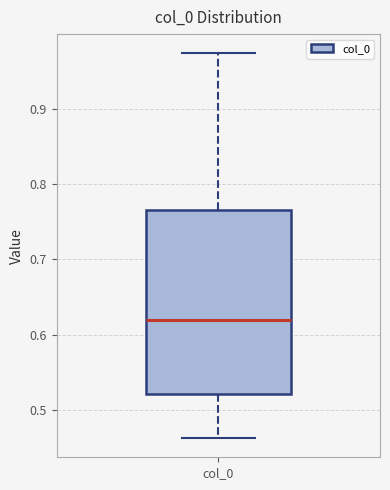

Where does the lower whisker of the box for col_0 end on the y-axis? The values are not printed on the chart, so give them approximately, as read against the axis.

0.46